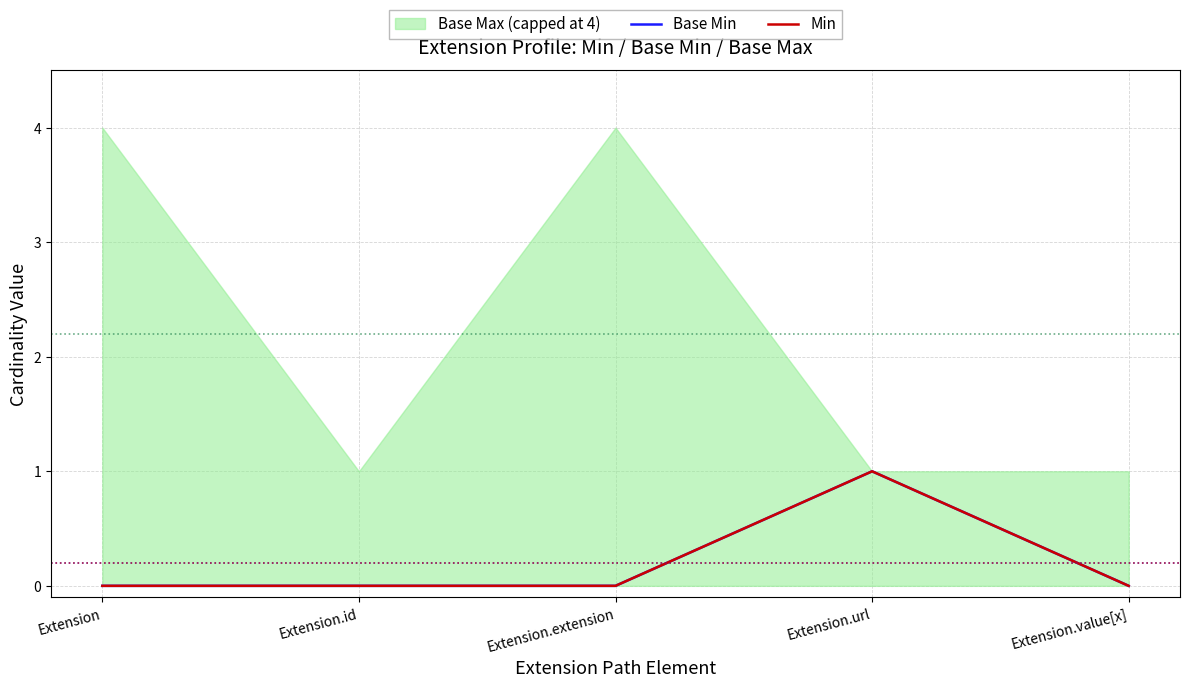

Is it true that Base Min equals 0 at Extension.extension?

True